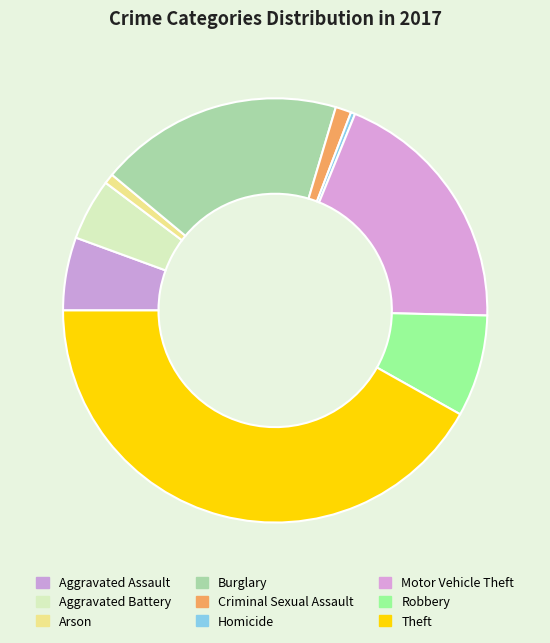

What percentage is NOT represented by Homicide?

99.7%